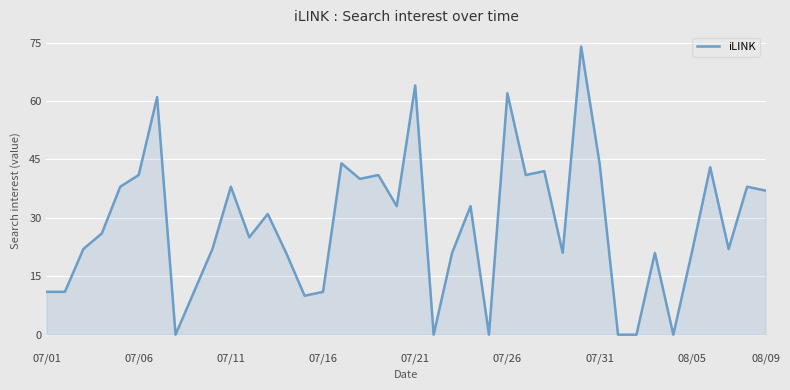

What is the difference between the second highest and minimum values?

64